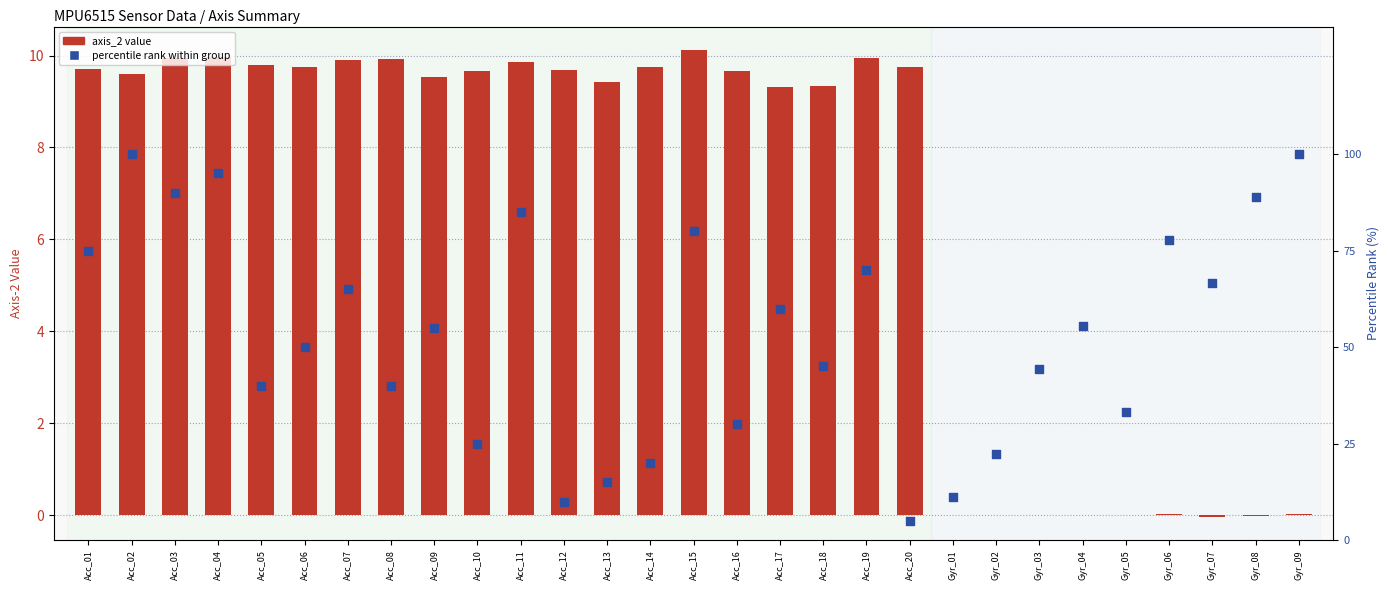

Which series contains the highest Y value?

percentile rank within group